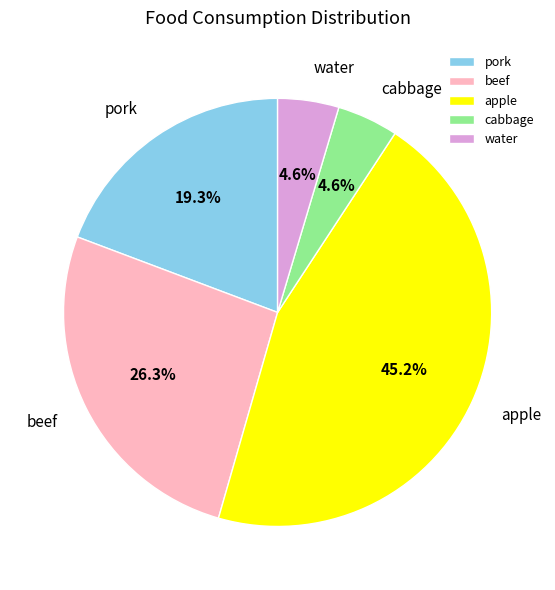

Does apple account for over 50% of the chart?

No